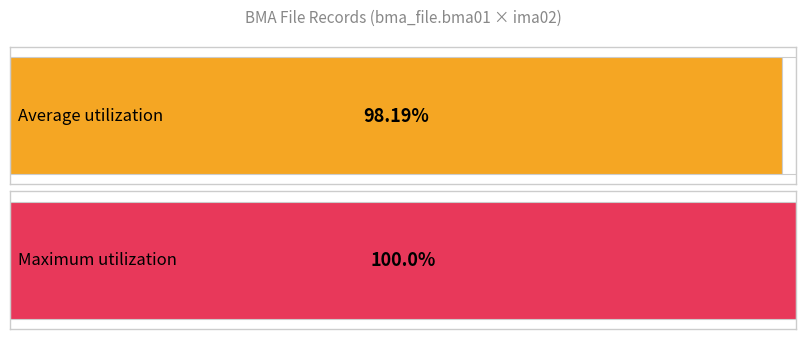

The chart shows a value of 195 at 27FD08C06XXX. True or false?

False